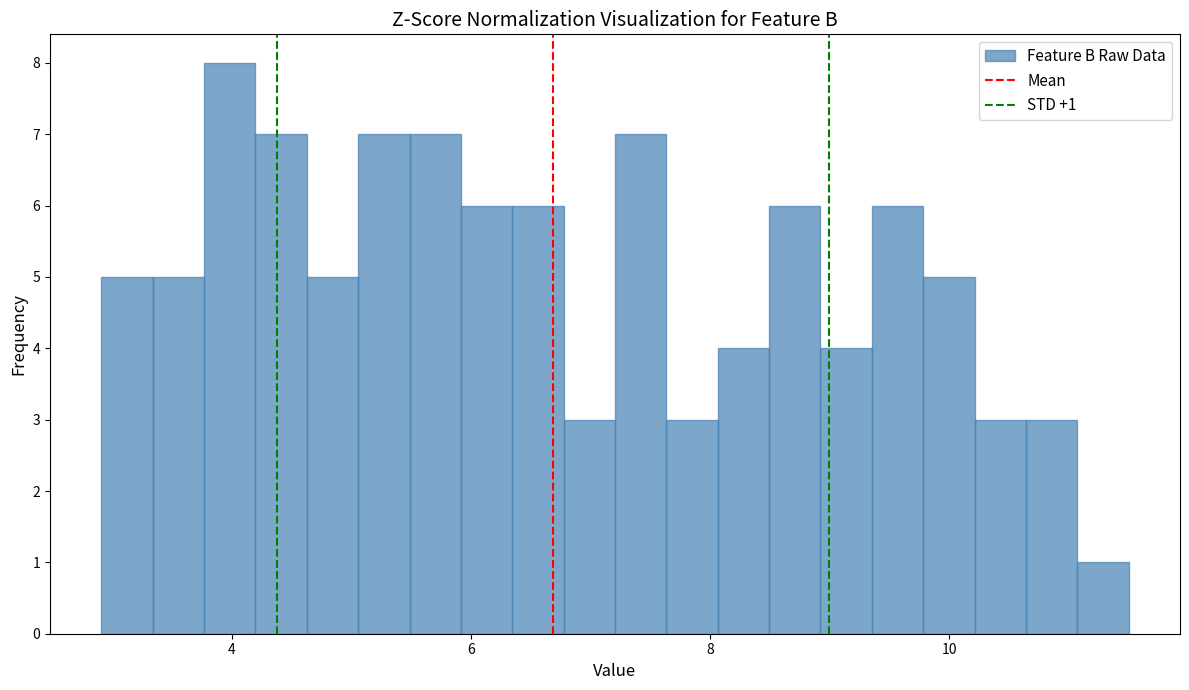

Around what value on the x-axis is the tallest bar? Give the approximate position of its centre, as read against the axis.

4.0